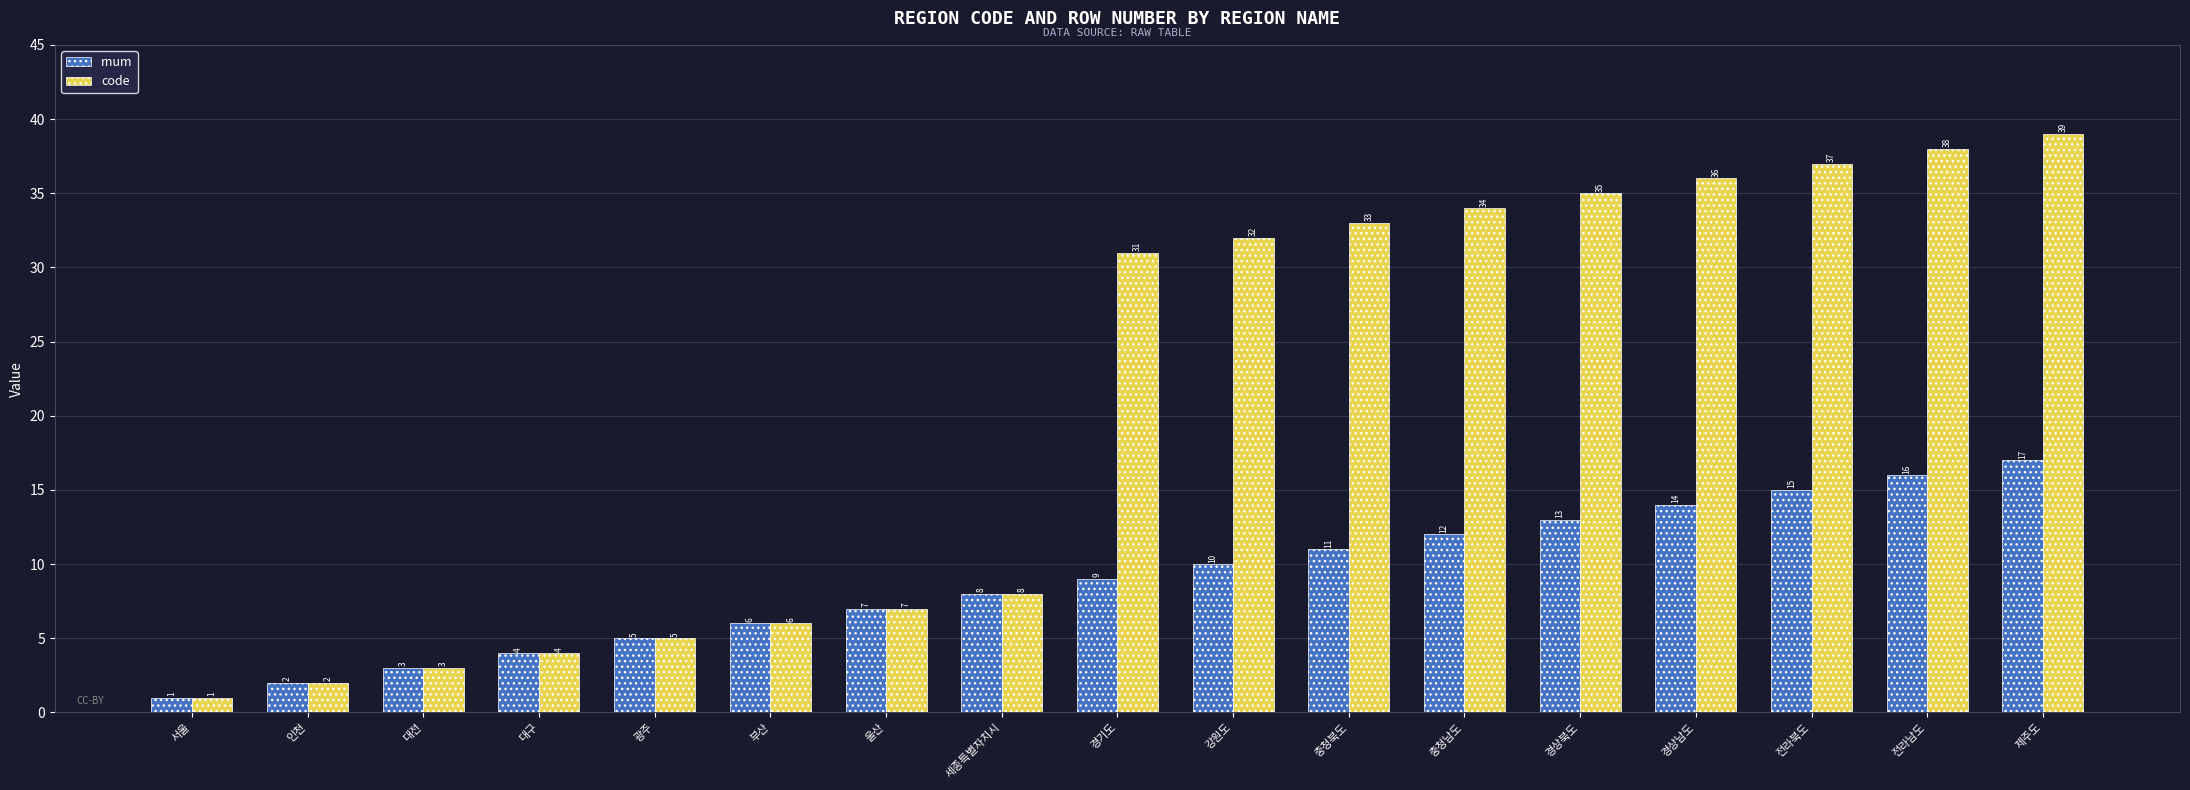

What is the spread (max minus min) of values at 강원도?

22